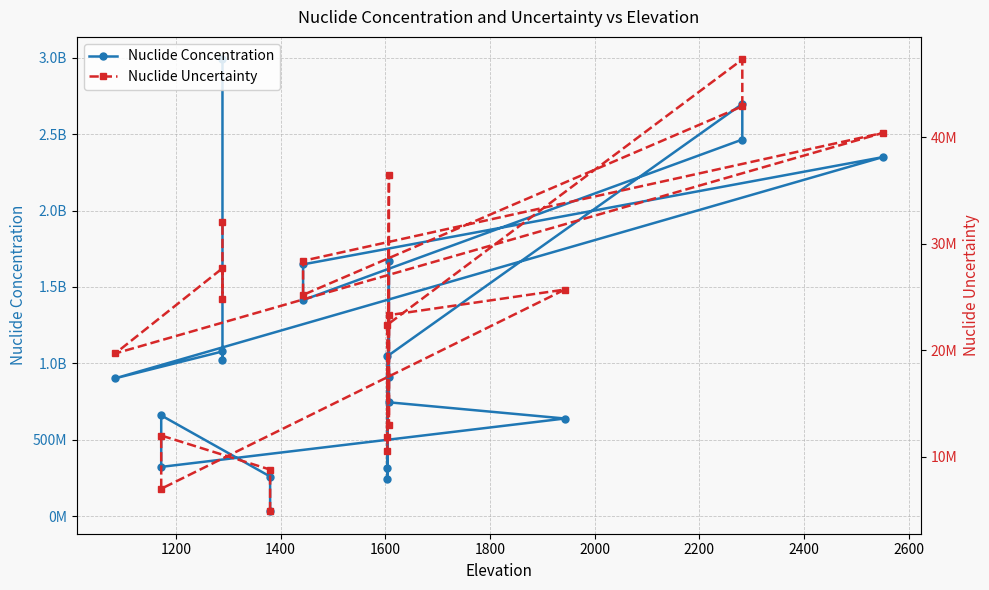

True or false: Nuclide Uncertainty and Nuclide Concentration intersect in this chart.

False